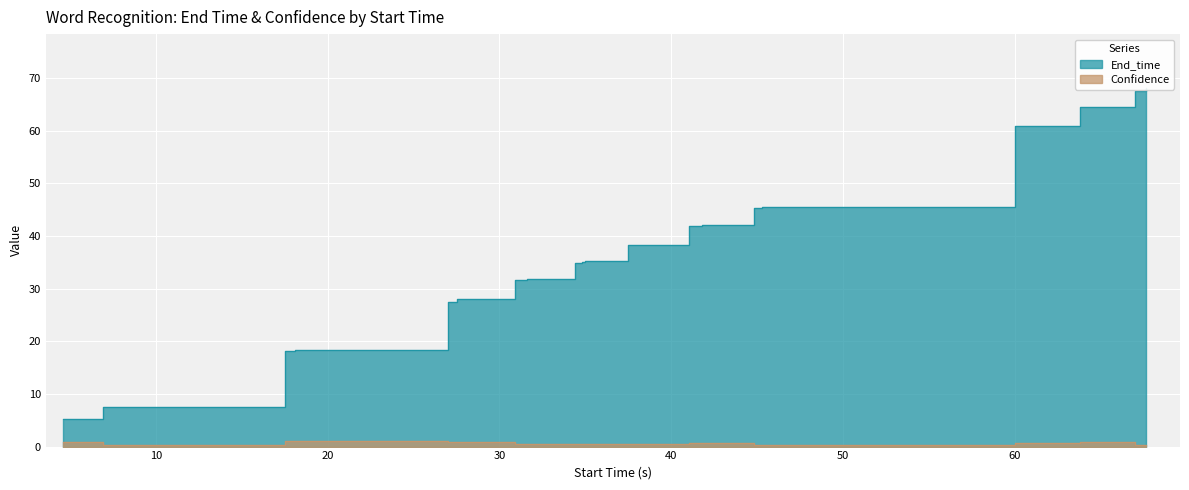

True or false: Confidence has a value of 1.0 at 17.5.

True